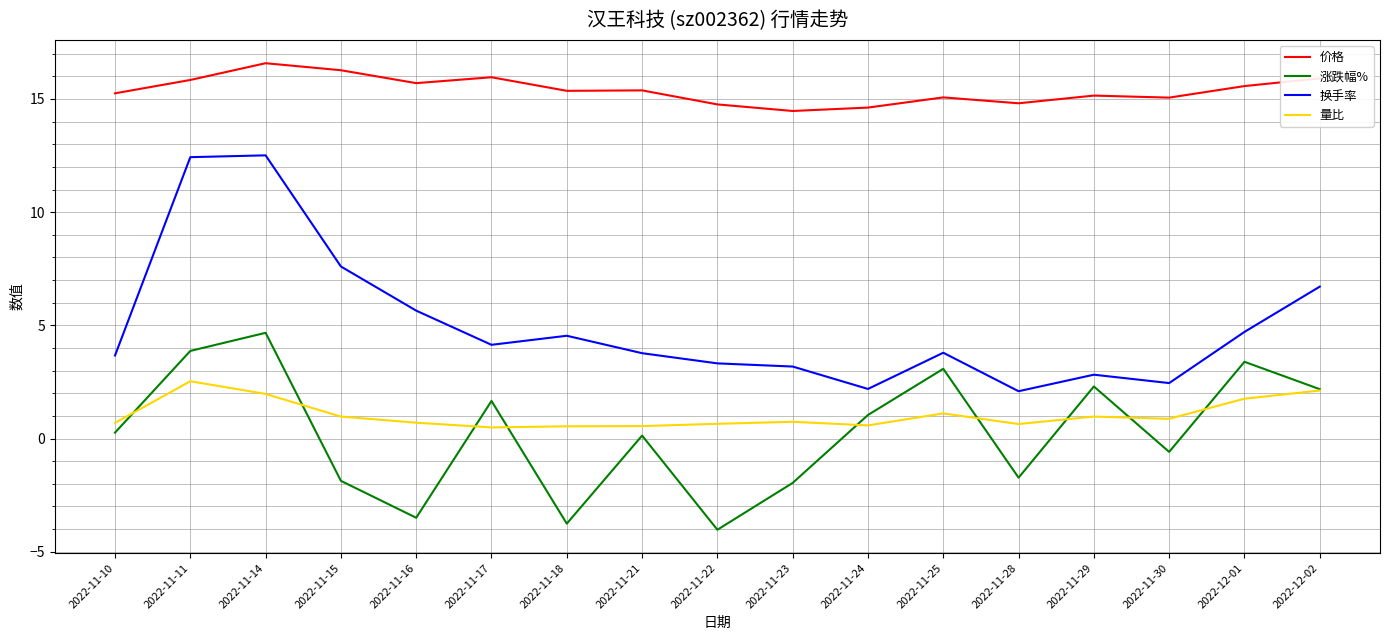

What is the total value across all series at 2022-11-18?

16.7